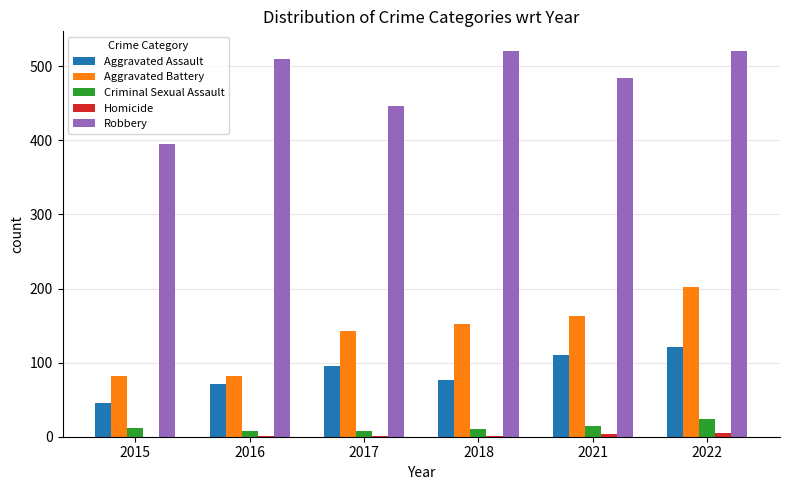

Which series changed the most between 2016 and 2022?

Aggravated Battery